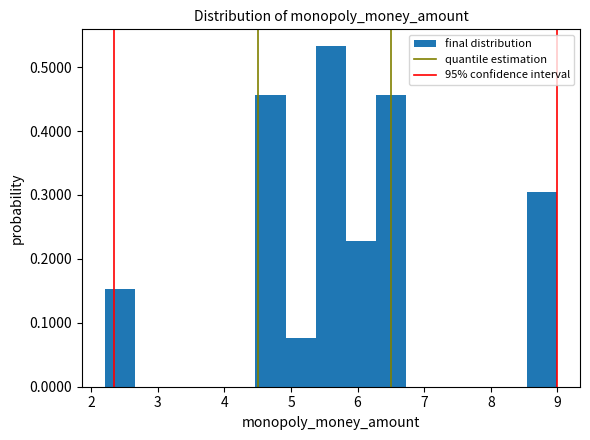

Reading left to right, list every bar in this chart as the range it spans on the x-axis followed by its height. Neither the bar edges nor the heights are printed on the chart, so give them approximately, as read against the axes.

2.2 to 2.7: 0.15
2.7 to 3.1: 0
3.1 to 3.6: 0
3.6 to 4.0: 0
4.0 to 4.5: 0
4.5 to 4.9: 0.46
4.9 to 5.4: 0.08
5.4 to 5.8: 0.53
5.8 to 6.3: 0.23
6.3 to 6.7: 0.46
6.7 to 7.2: 0
7.2 to 7.6: 0
7.6 to 8.1: 0
8.1 to 8.5: 0
8.5 to 9.0: 0.30